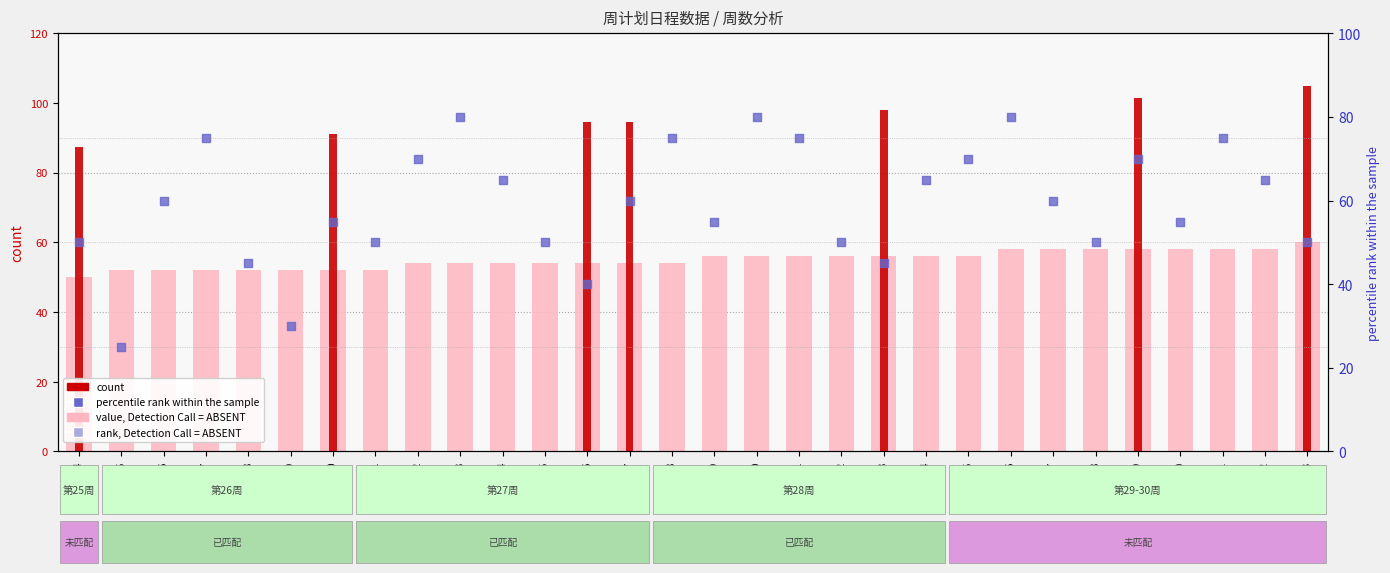

Is the value of count at 2017-07-18 greater than the value of count (pink) at 2017-07-01?

No